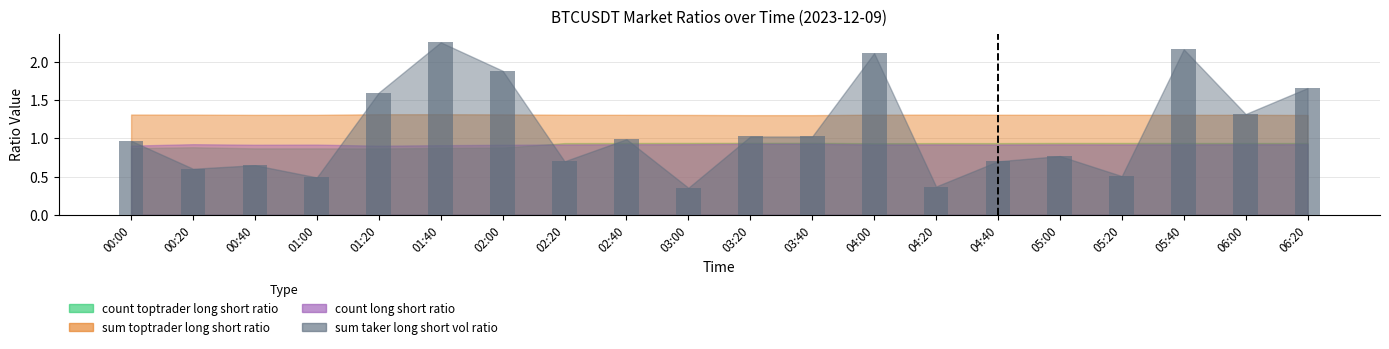

What is the label of the 12th bar from the right?

02:40